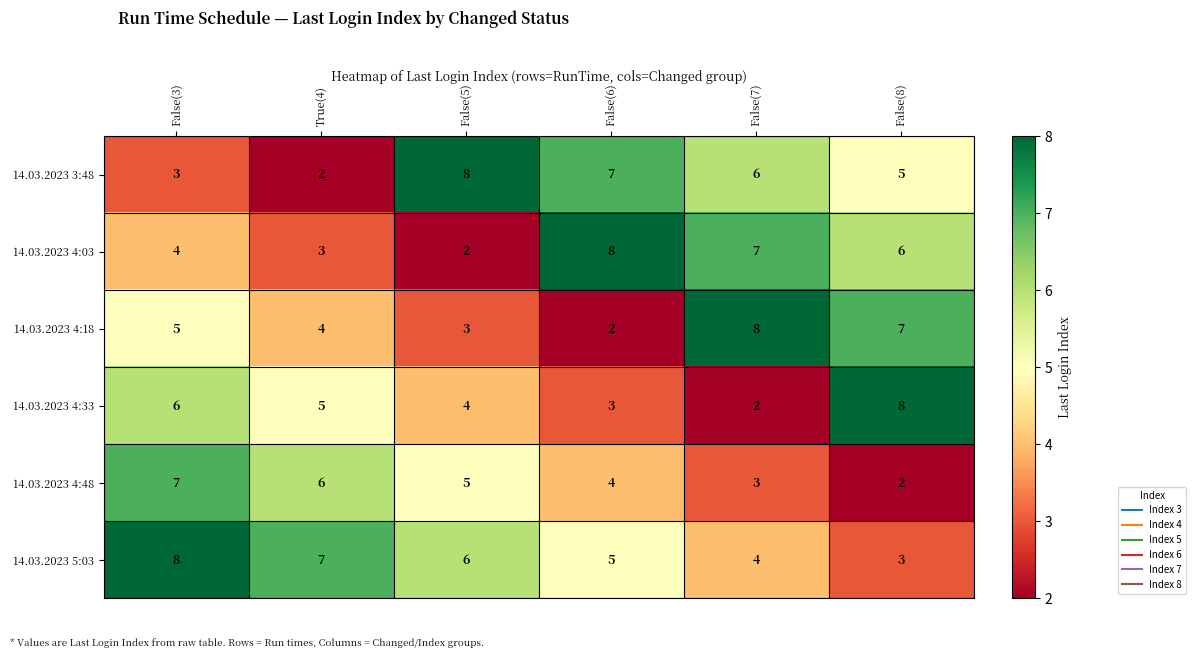

What value does the 14.03.2023 4:18 series have at False(7)?

8